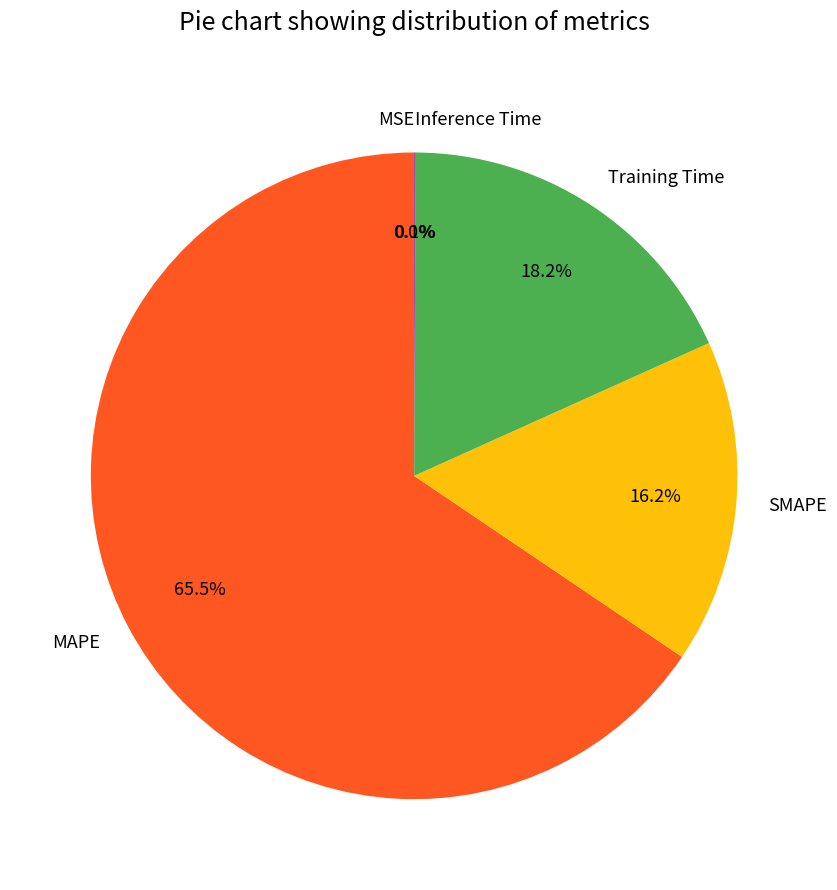

What percentage is NOT represented by SMAPE?

83.8%